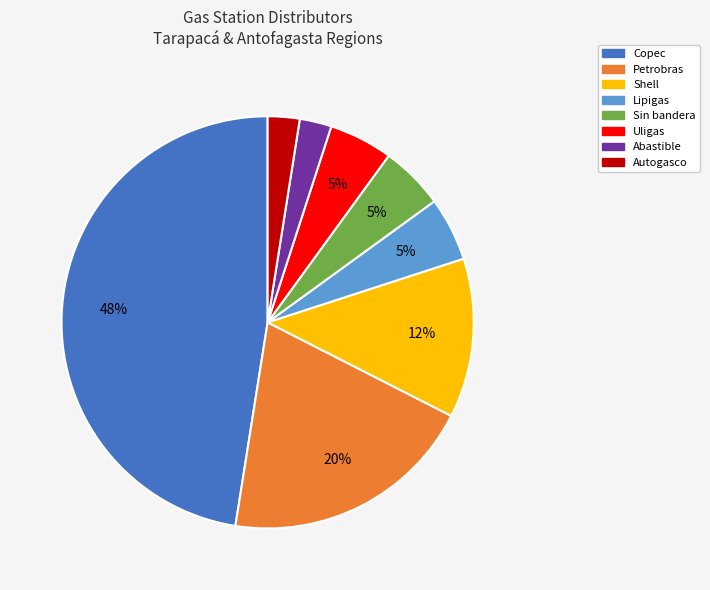

Is there a majority slice in this chart?

No